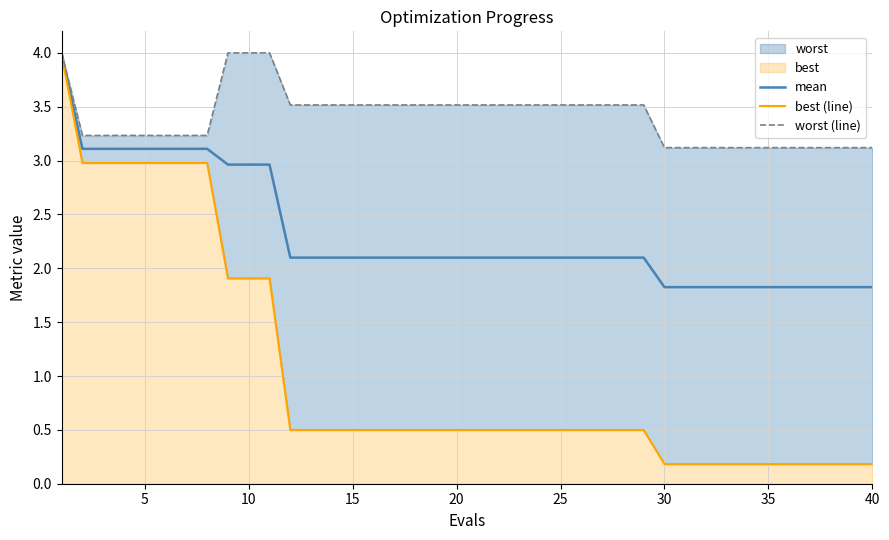

What is the average value of the mean series?

2.3